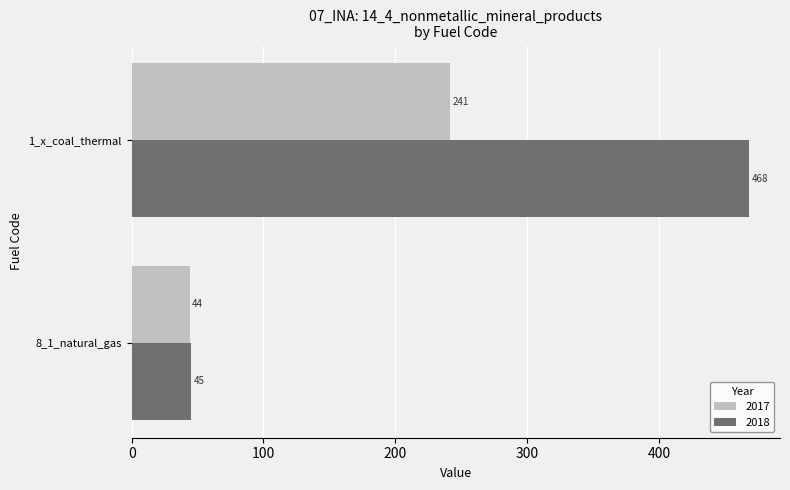

What is the greatest value displayed?

468.5